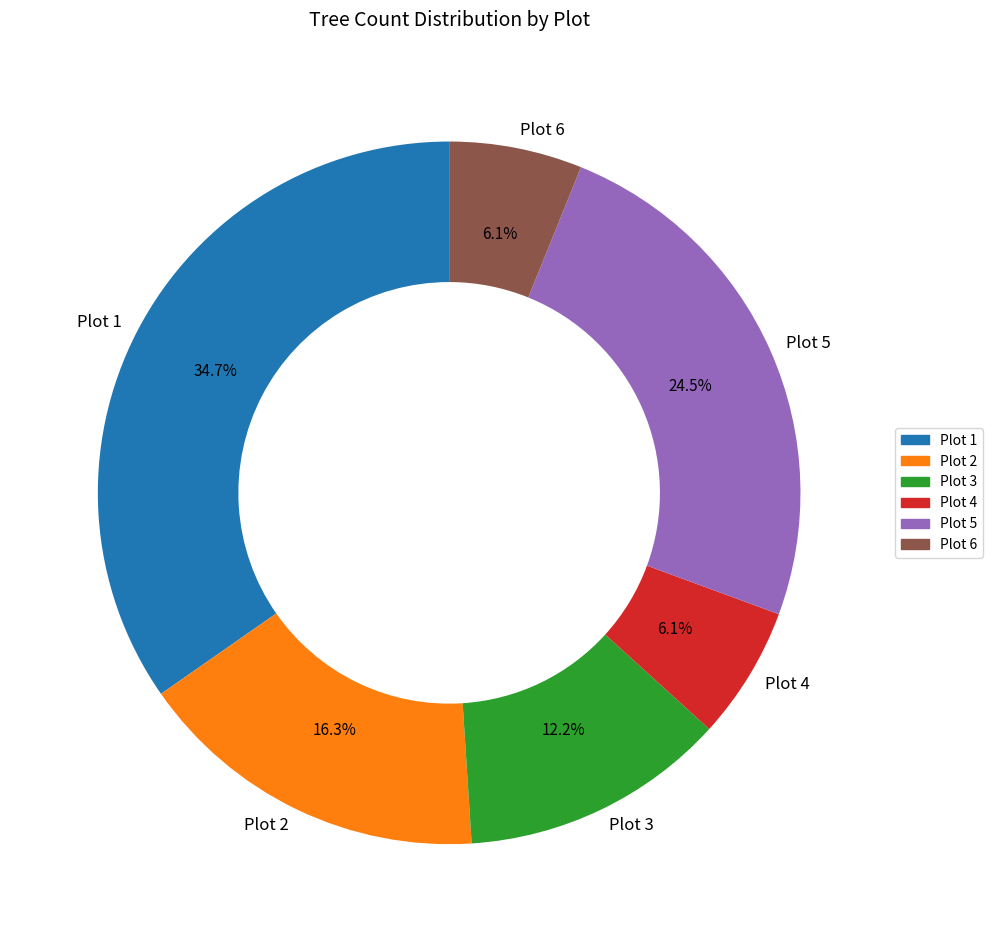

Which category has the biggest portion of the pie?

Plot 1